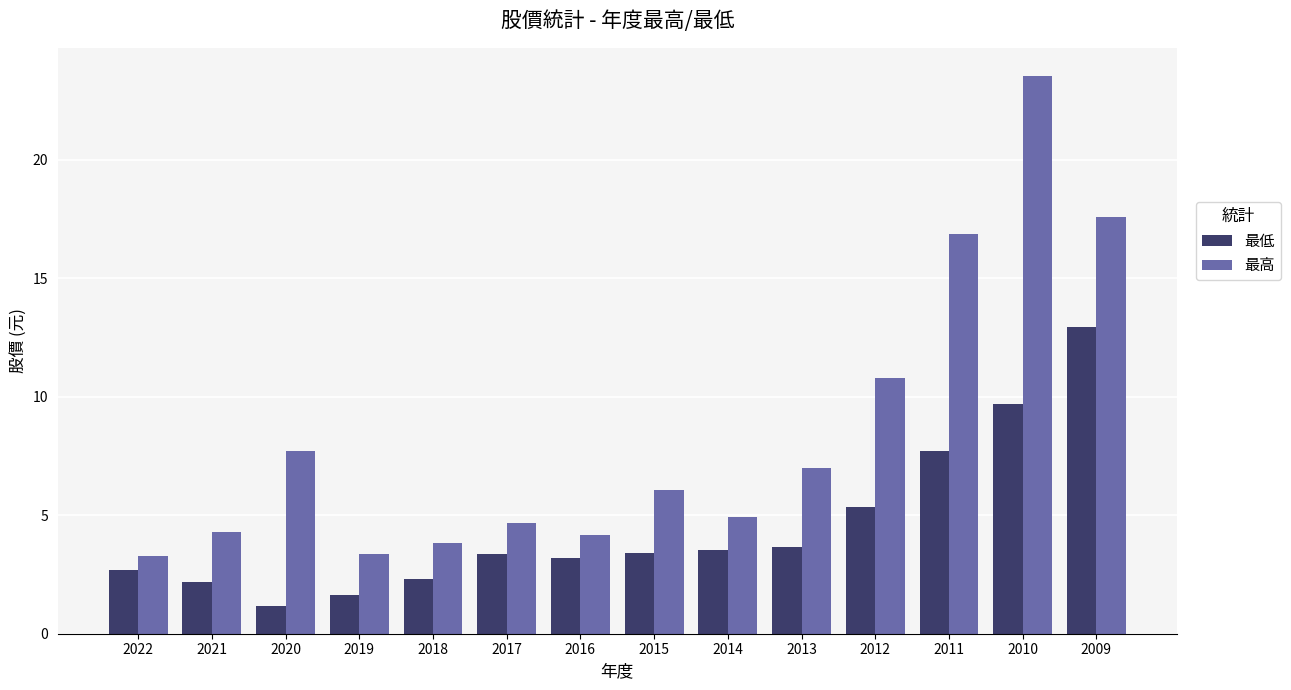

Rank the series by their maximum value, from highest to lowest.

最高, 最低